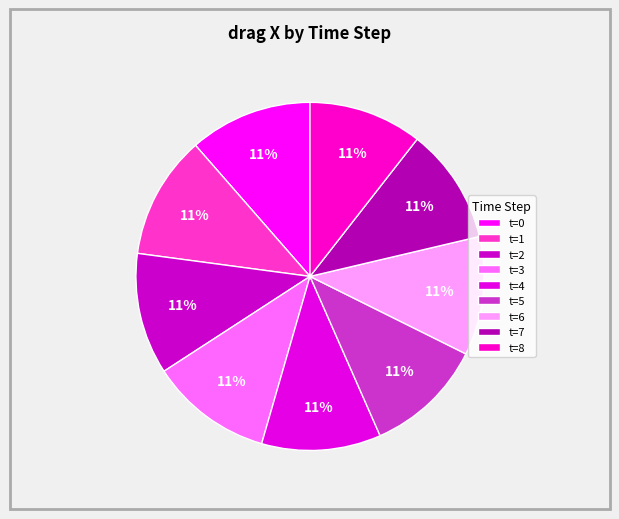

What percentage do t=7 and t=6 together represent?

21.8%